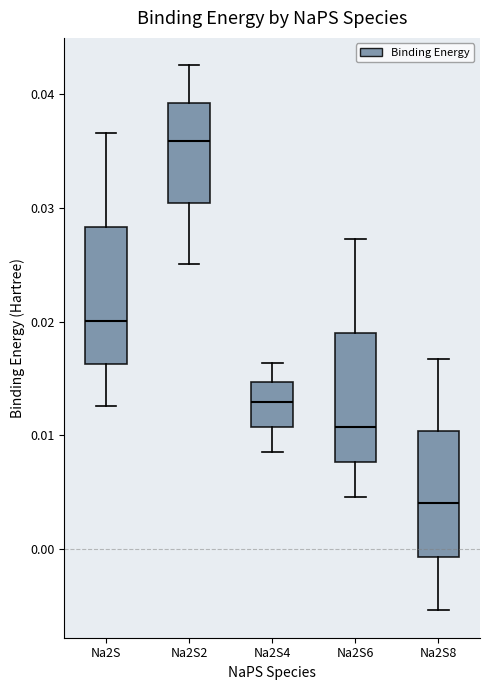

Reading left to right, transcribe this box plot: for each box, give where its median line is, the range the box spans, and where its two whiskers end, as read against the y-axis. The values are not printed on the chart, so give them approximately, as read against the axis.

Na2S: median 0.020, box 0.016 to 0.028, whiskers 0.013 to 0.037
Na2S2: median 0.036, box 0.030 to 0.039, whiskers 0.025 to 0.043
Na2S4: median 0.013, box 0.011 to 0.015, whiskers 0.009 to 0.016
Na2S6: median 0.011, box 0.008 to 0.019, whiskers 0.005 to 0.027
Na2S8: median 0.004, box -0.001 to 0.010, whiskers -0.005 to 0.017